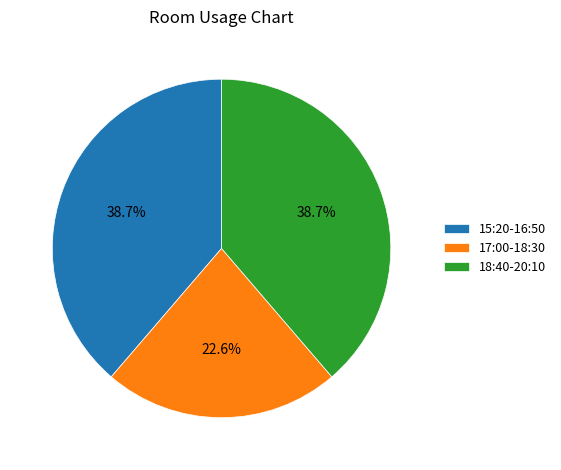

What percentage is the 17:00-18:30 slice, to the nearest percent?

23%